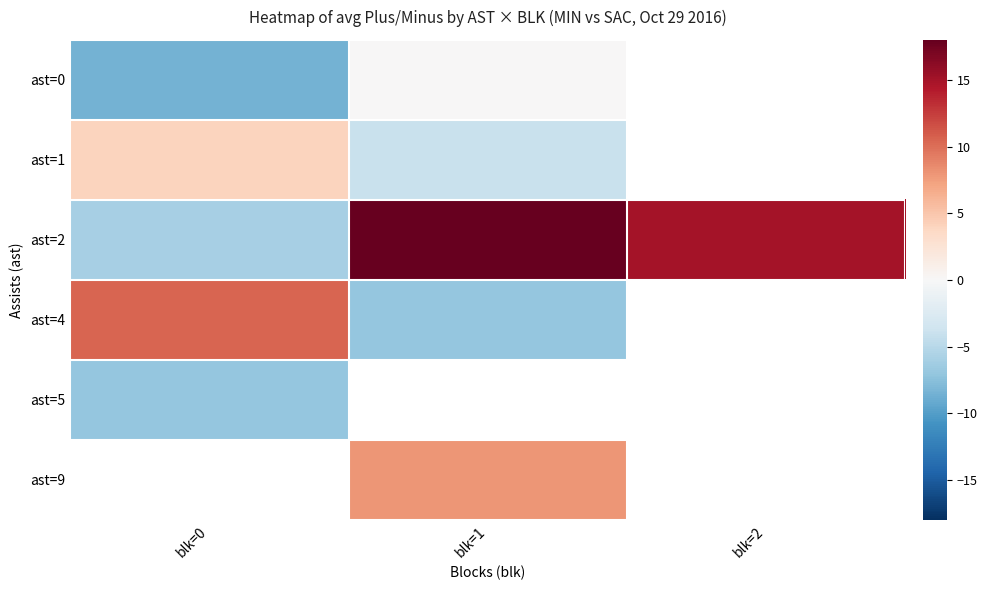

Between blk=0 and blk=1, which series saw the biggest shift?

ast=2